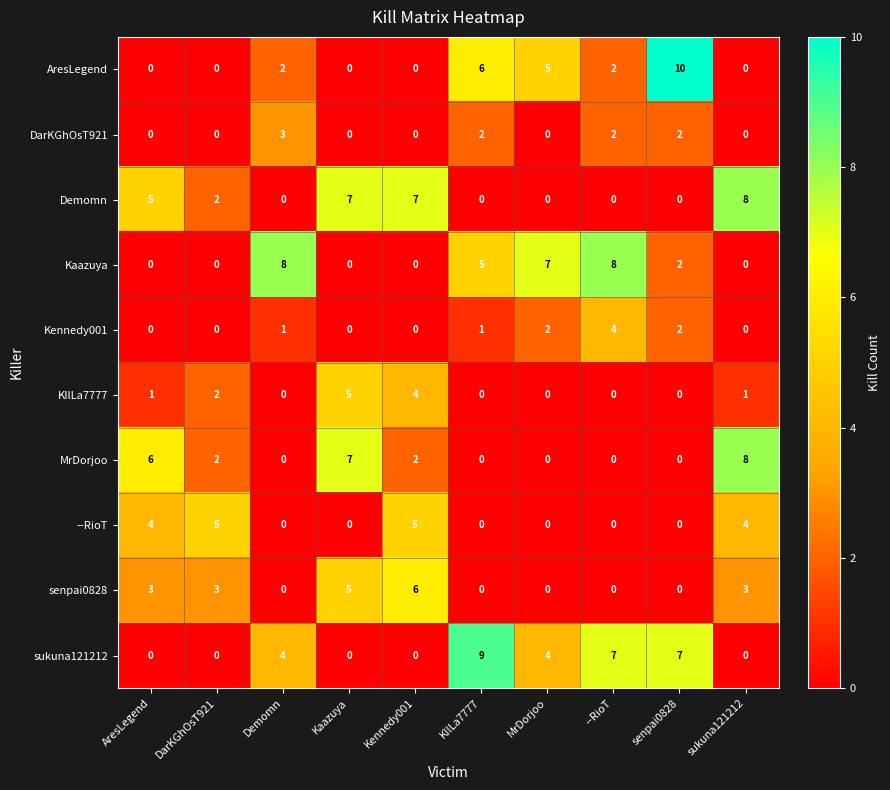

Count the number of data series in this chart.

10